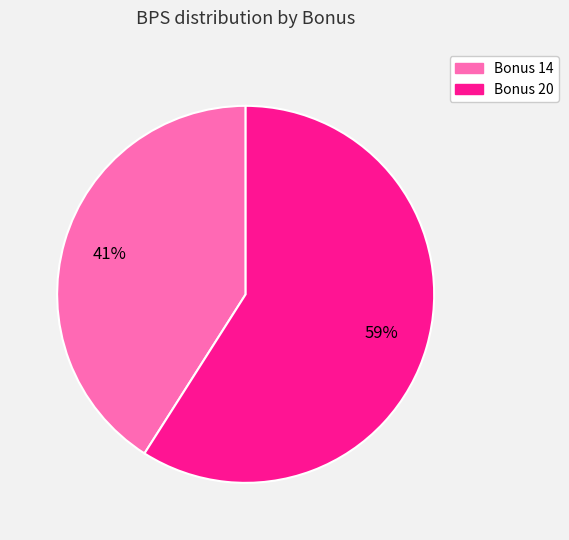

To the nearest percent, what is the average slice percentage?

50%